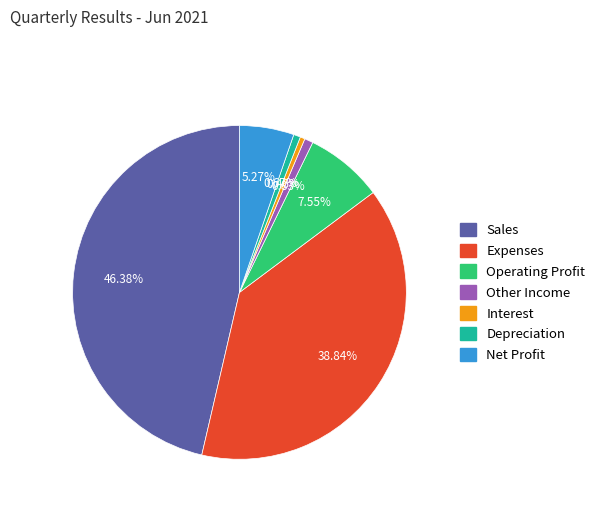

Does Depreciation represent more than half of the total?

No